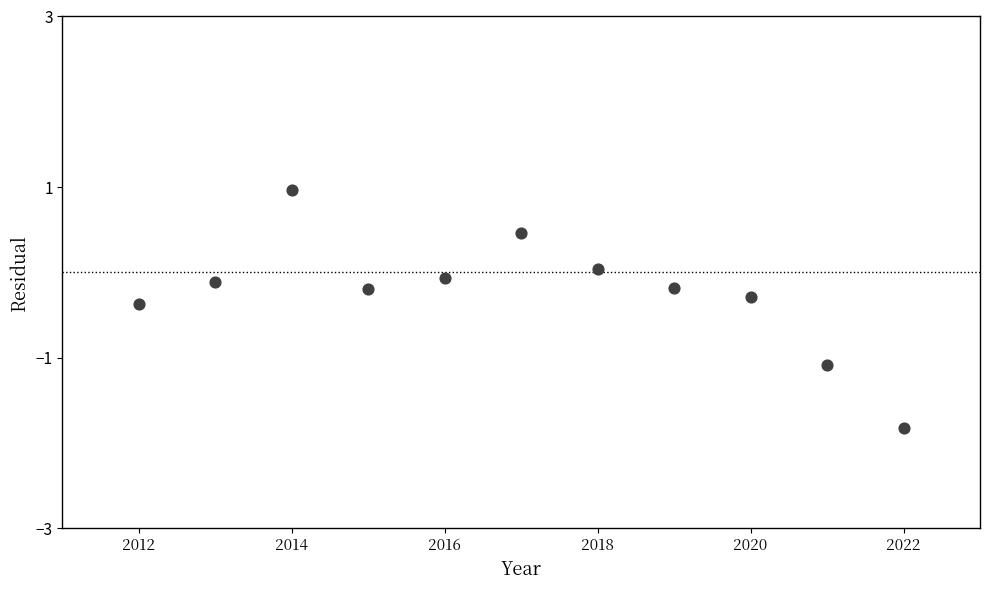

What is the average X value?

2017.0